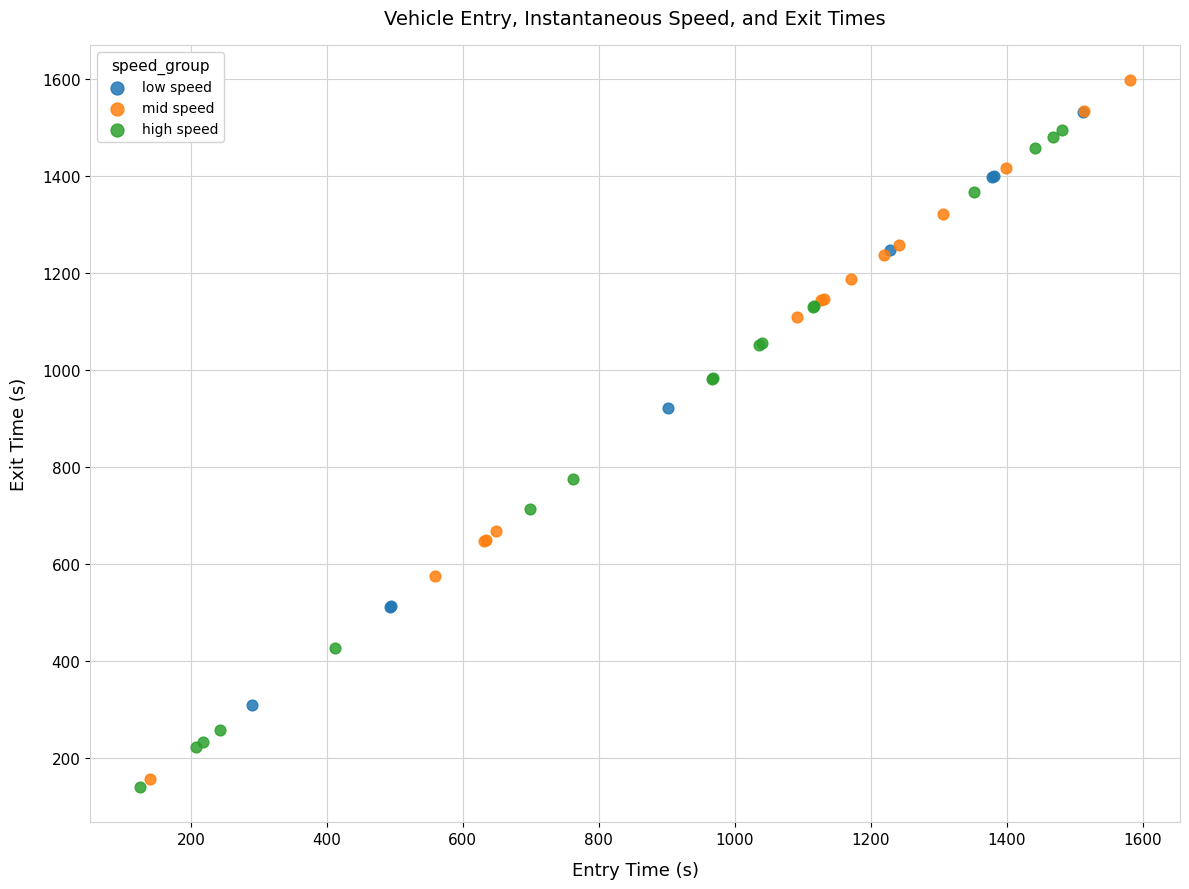

Which series reaches the maximum Y coordinate?

mid speed